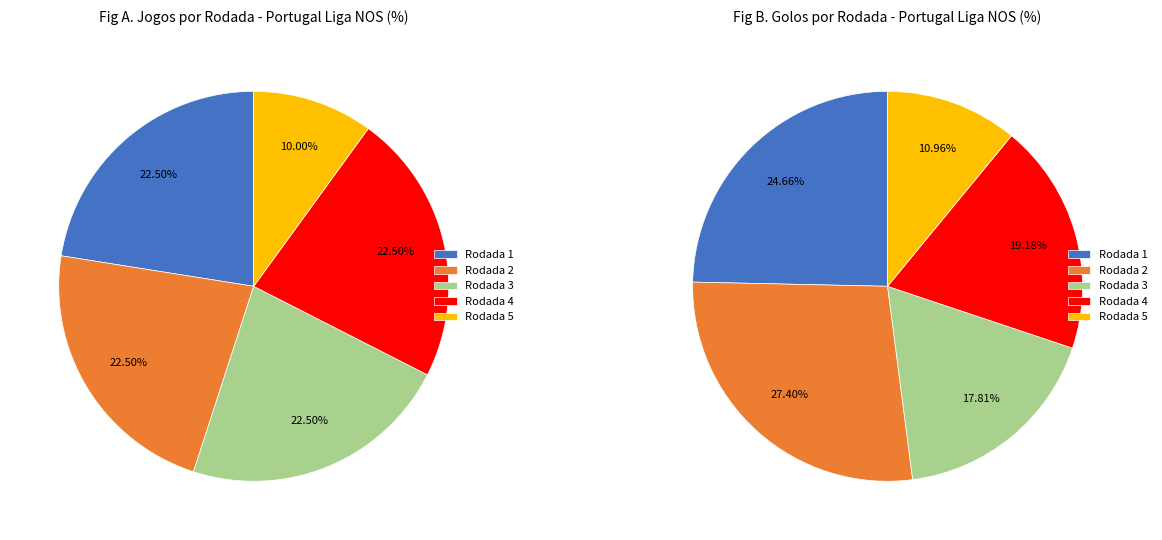

Rank the categories by value from lowest to highest.

Rodada 5, Rodada 1, Rodada 2, Rodada 3, Rodada 4